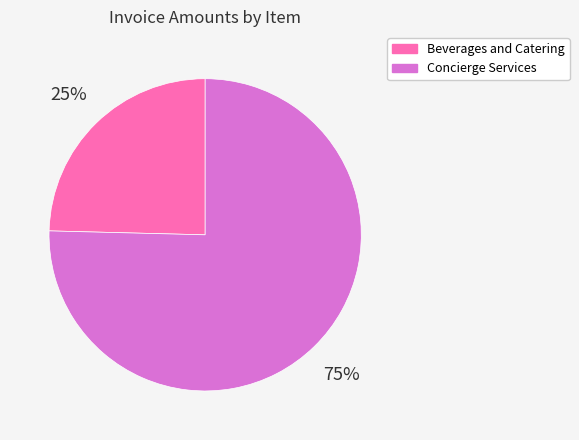

How many slices are in this pie chart?

2